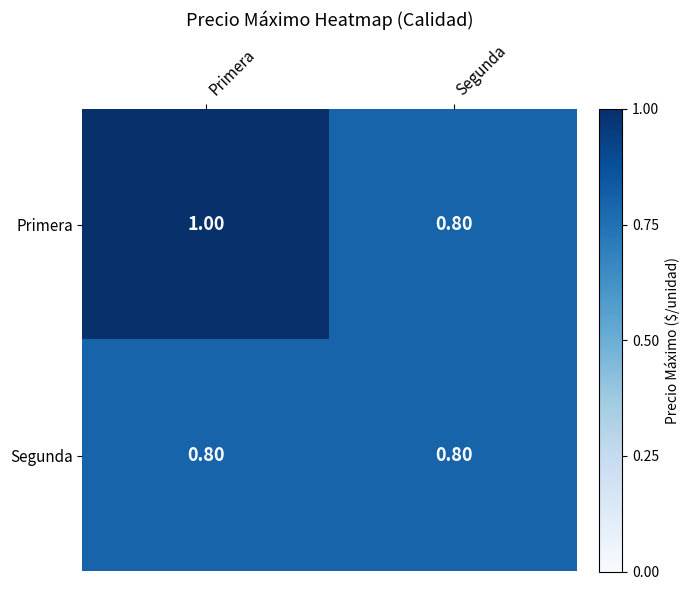

At Primera, list the series in order from largest to smallest.

Primera, Segunda